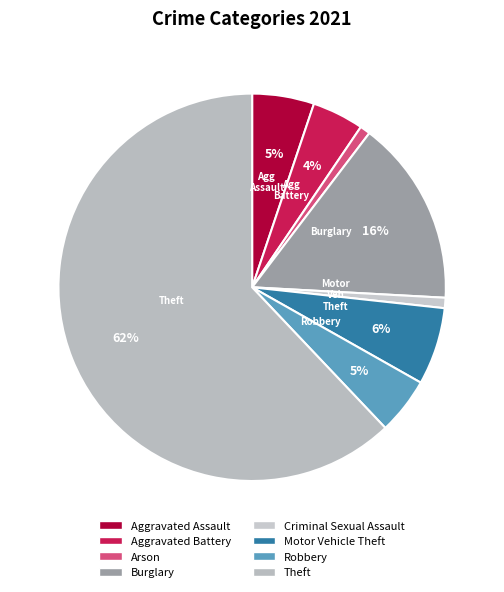

To the nearest percent, what portion does Robbery represent?

5%